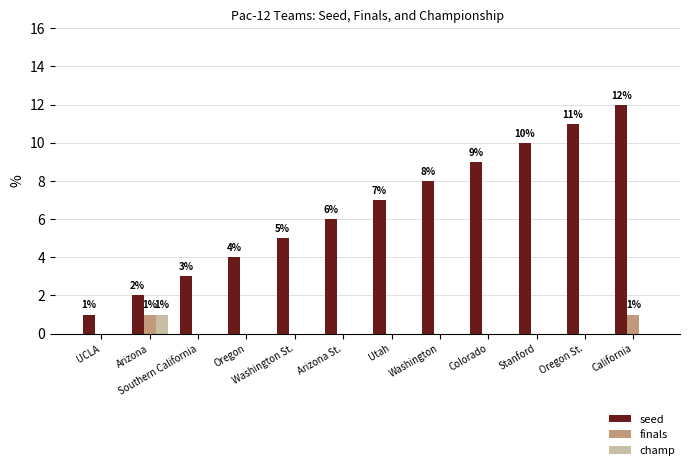

Is it true that seed equals 9 at Colorado?

True